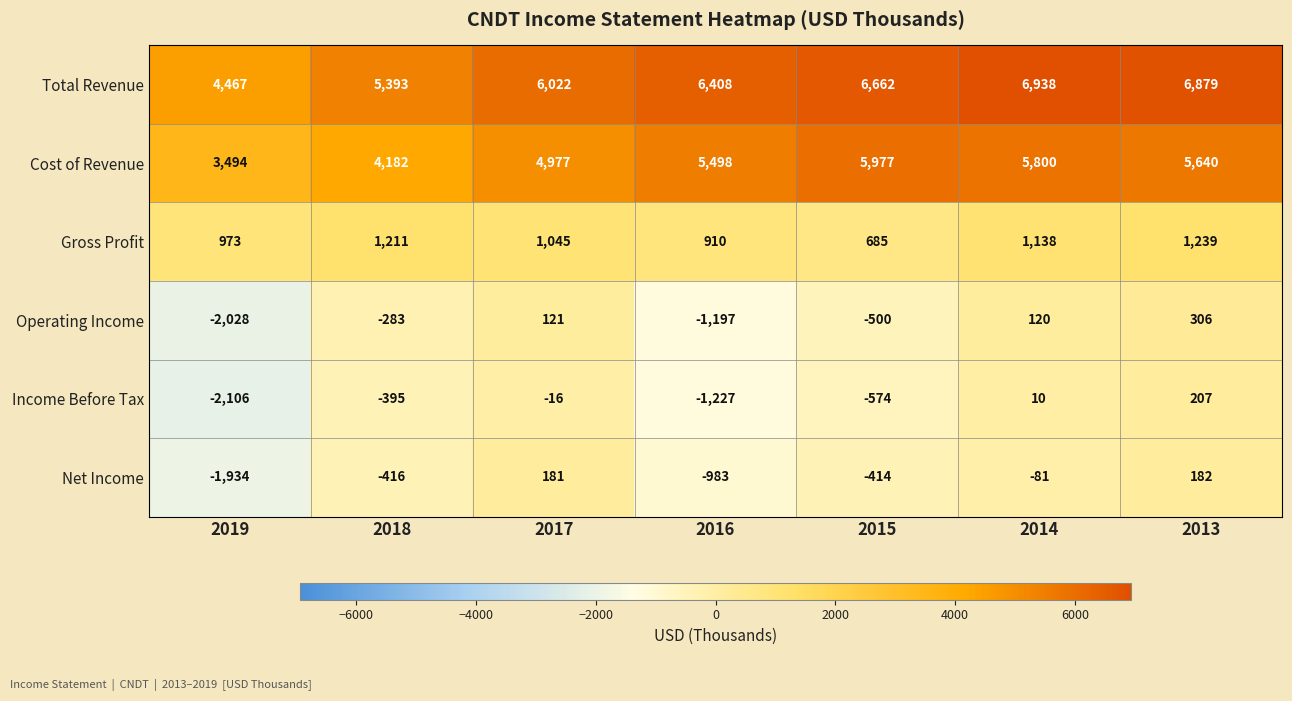

Is the value of Income Before Tax at 2017 greater than the value of Gross Profit at 2015?

No